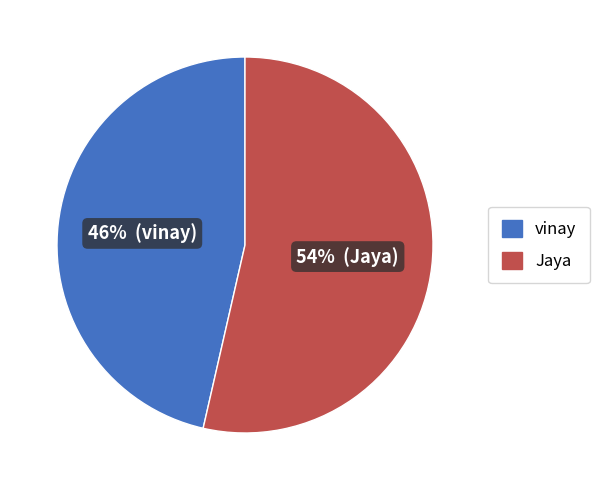

Rank the categories by value from highest to lowest.

Jaya, vinay